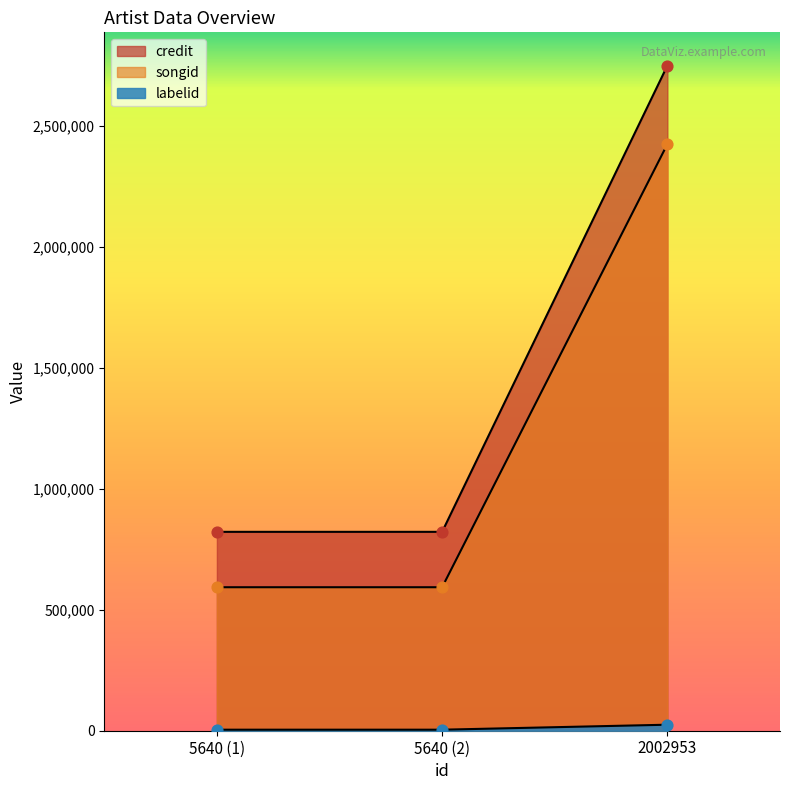

How many lines are shown in the chart?

3